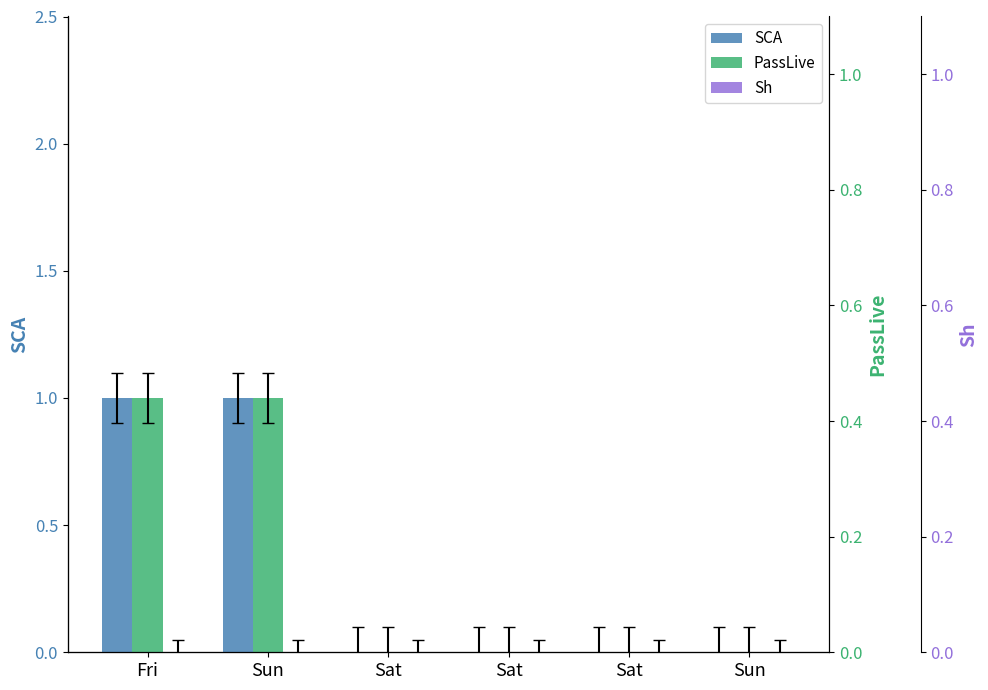

True or false: Sh has a value of 0 at Sun.

True